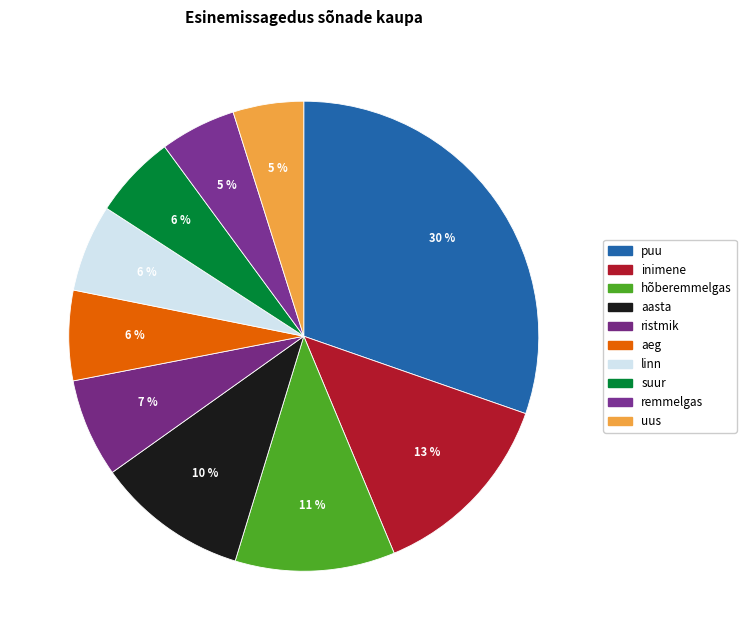

Count the number of slices in the pie.

10